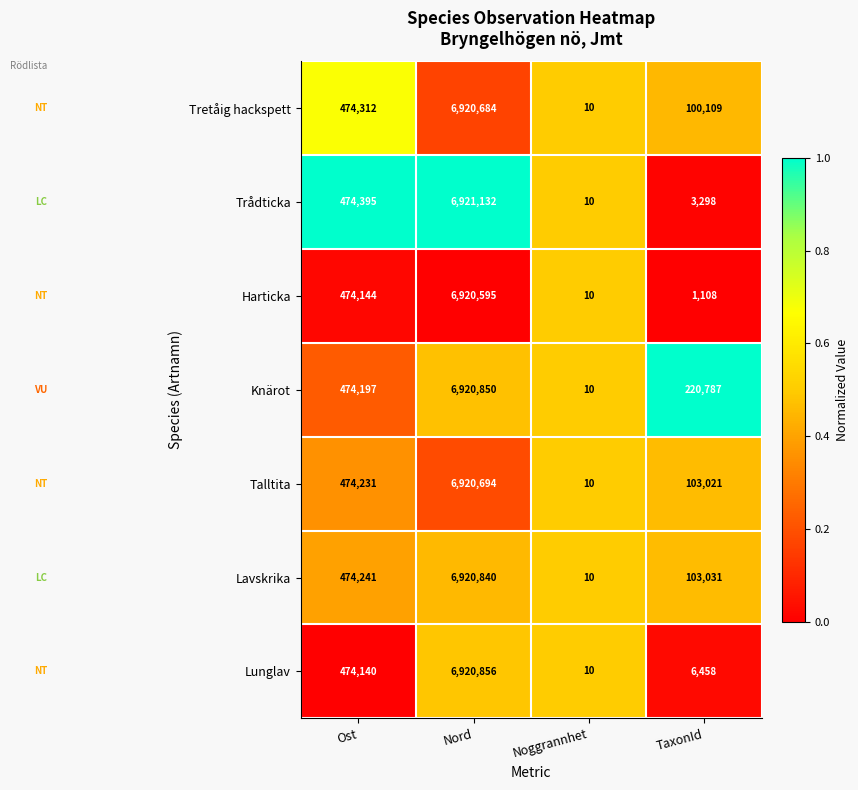

Which category has the lowest value in the Harticka series?

Noggrannhet